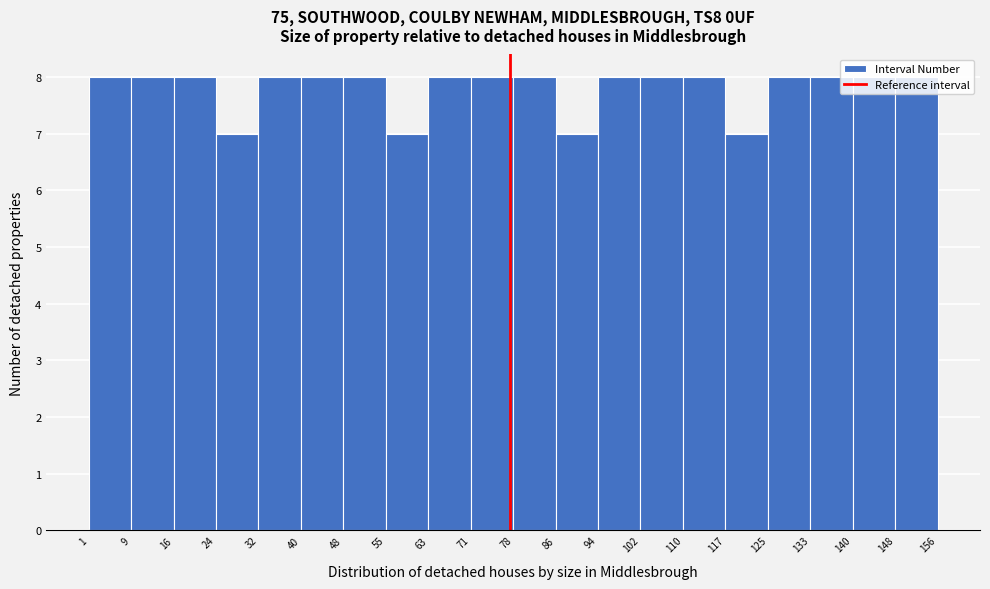

Reading left to right, list every bar in this chart as the range it spans on the x-axis followed by its height. The values are not printed on the chart, so give them approximately, as read against the axis.

1 to 9: 8
9 to 16: 8
16 to 24: 8
24 to 32: 7
32 to 40: 8
40 to 48: 8
48 to 55: 8
55 to 63: 7
63 to 71: 8
71 to 78: 8
78 to 86: 8
86 to 94: 7
94 to 102: 8
102 to 110: 8
110 to 117: 8
117 to 125: 7
125 to 133: 8
133 to 140: 8
140 to 148: 8
148 to 156: 8